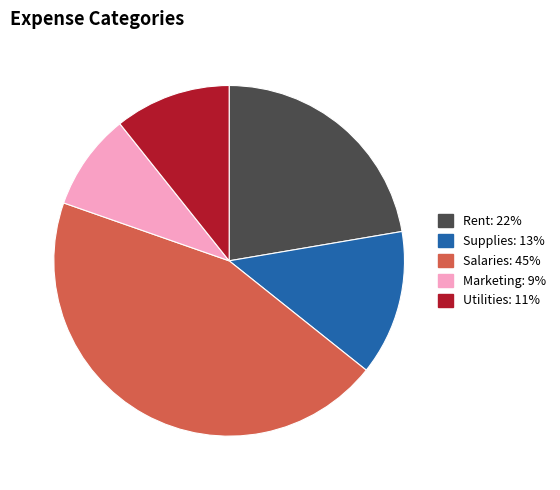

What is the largest slice in the pie chart?

Salaries